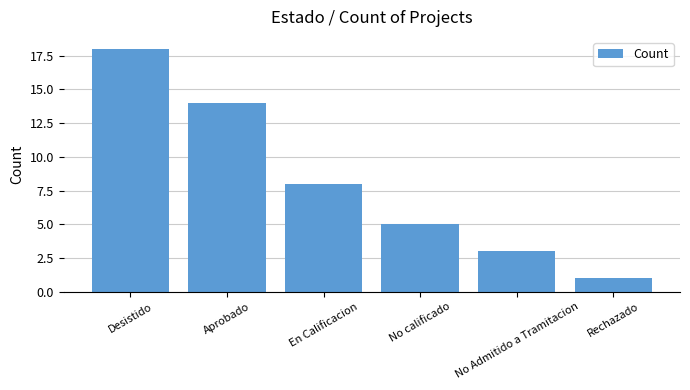

The chart shows a value of 18 at Desistido. True or false?

True